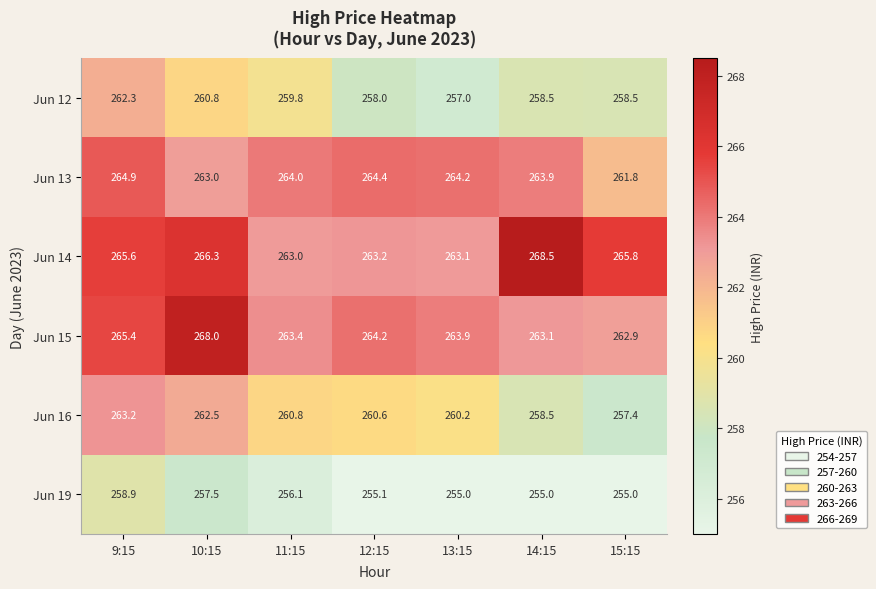

Which series changed the most between 9:15 and 11:15?

Jun 19